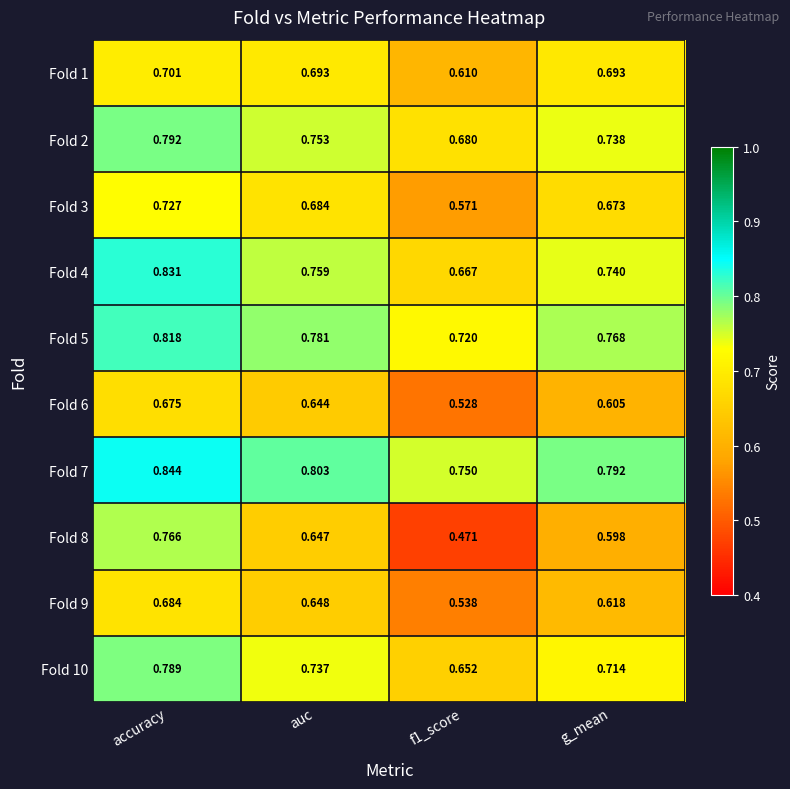

Which label corresponds to the smallest value in the chart?

f1_score